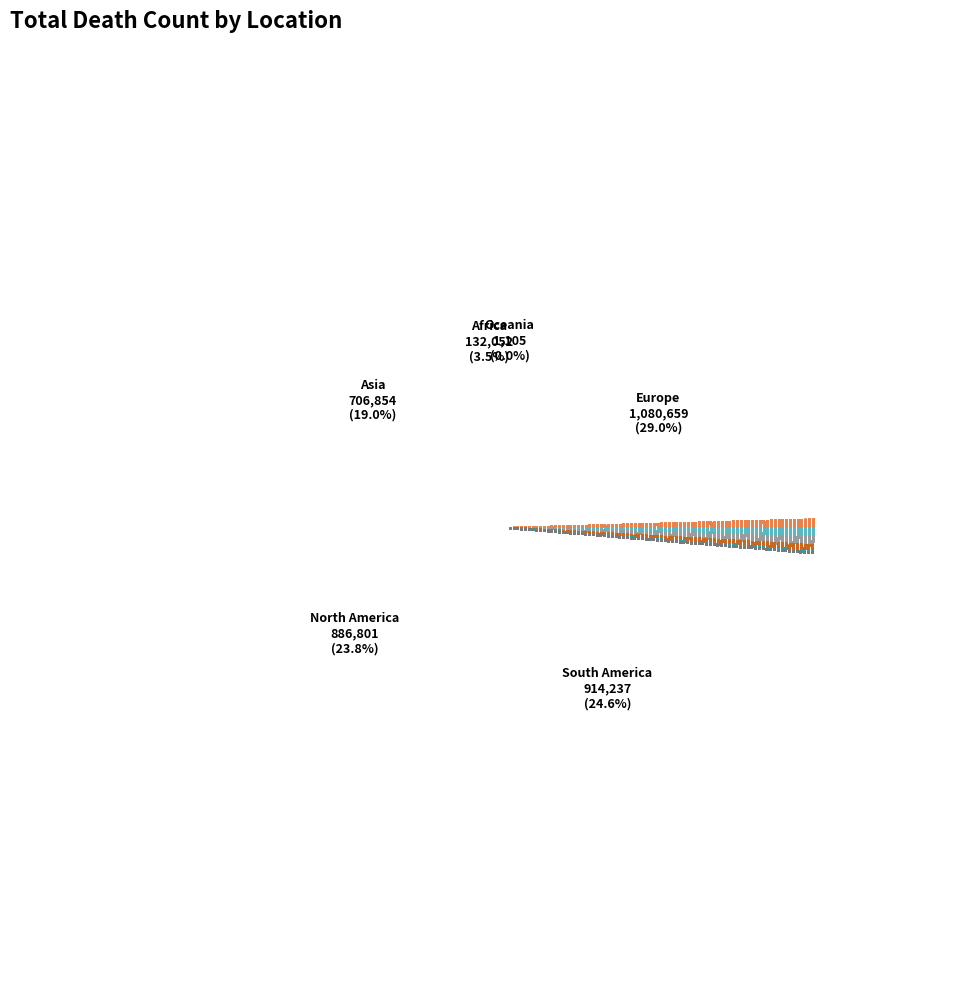

The Asia slice represents 19% of the pie. True or false?

True